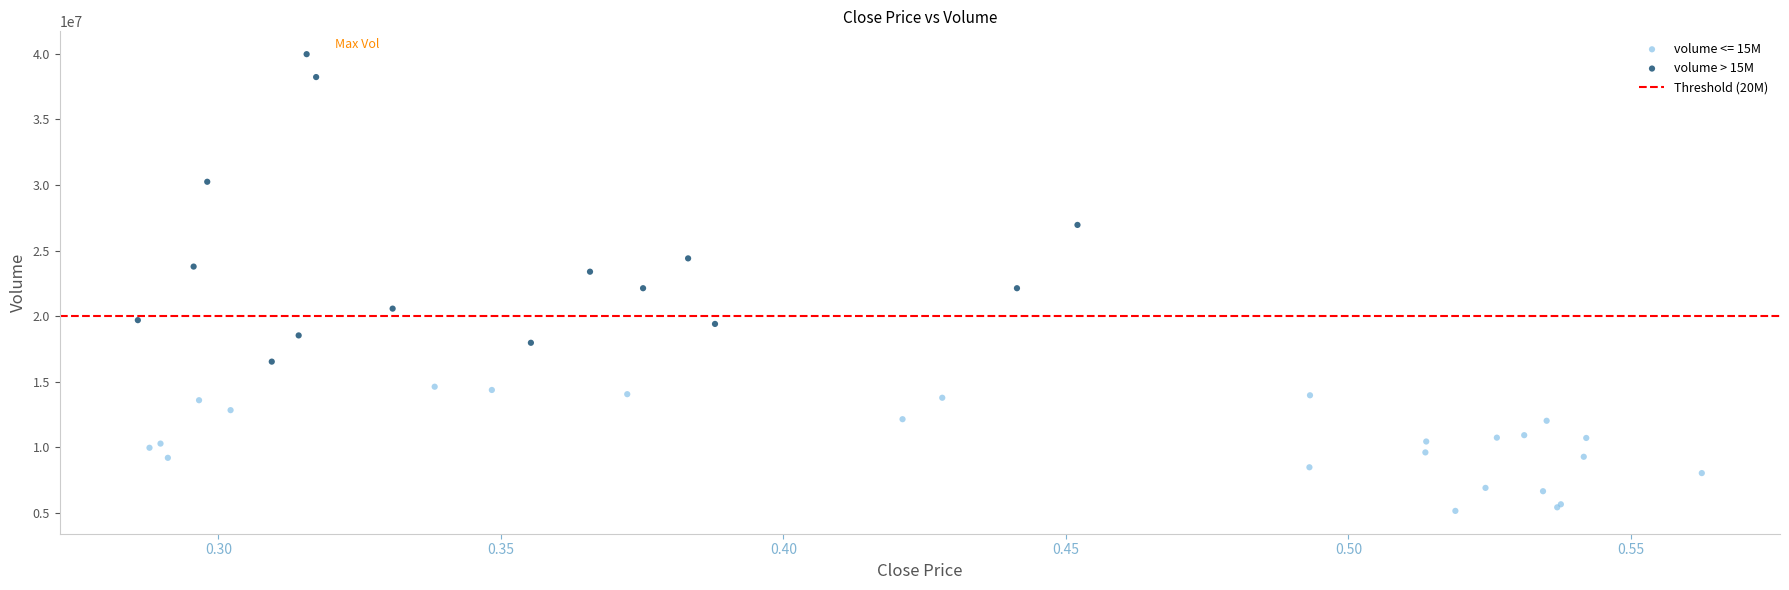

Which series contains the highest Y value?

volume > 15M